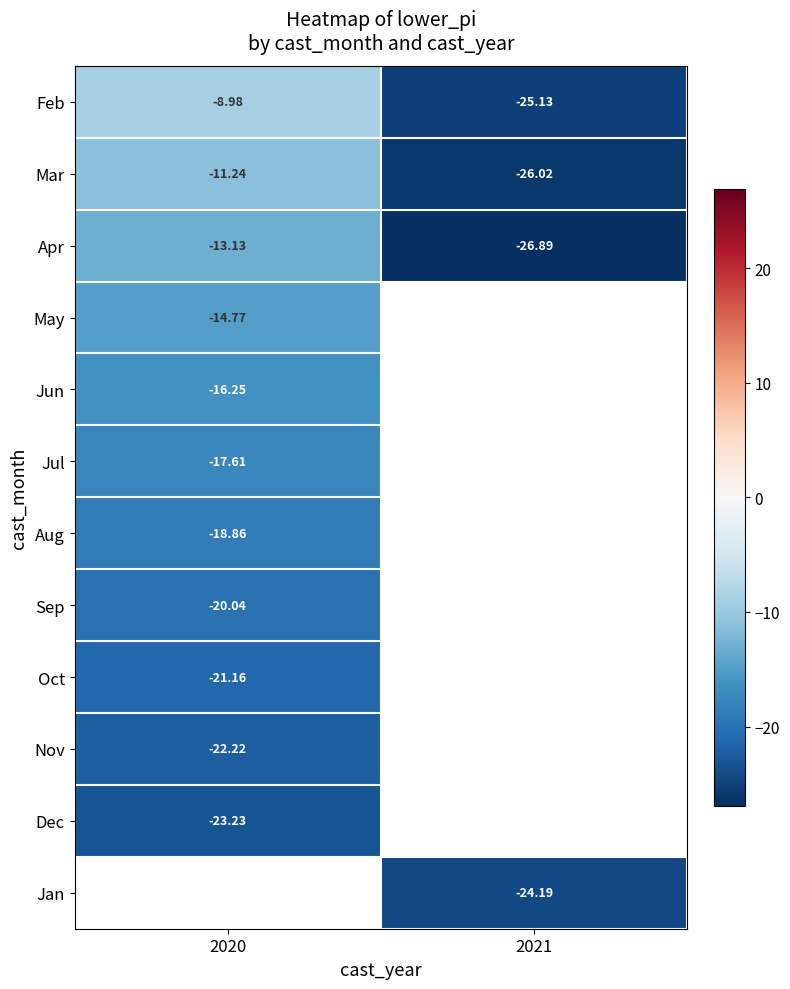

The value of Apr at 2020 is -13.1. True or false?

True